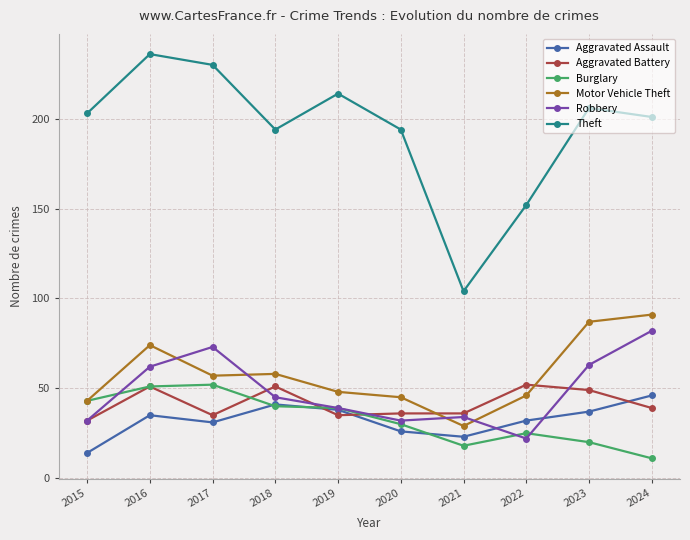

What is the sum of all Burglary values?

329